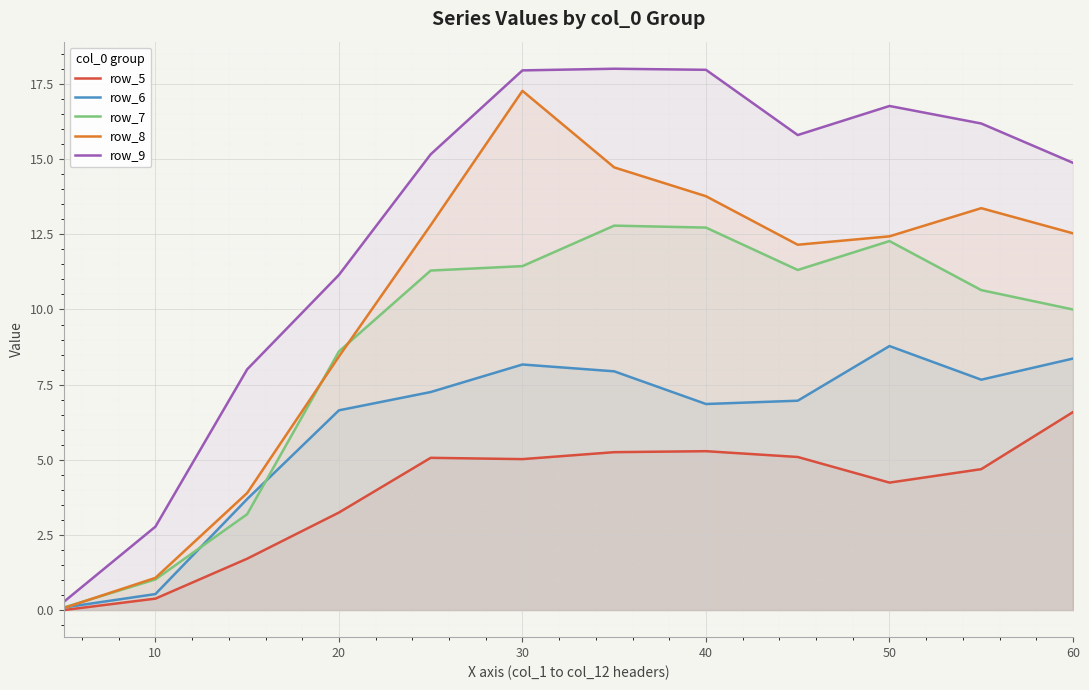

Rank the series by their maximum value, from highest to lowest.

row_9, row_8, row_7, row_6, row_5